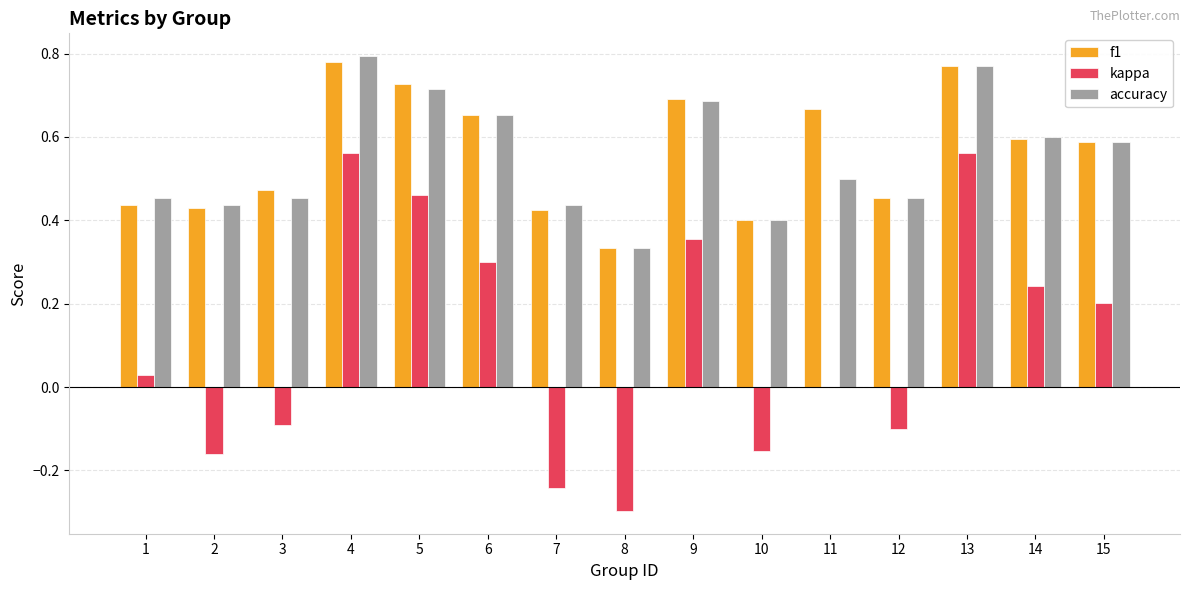

What is the sum of all kappa values?

1.7